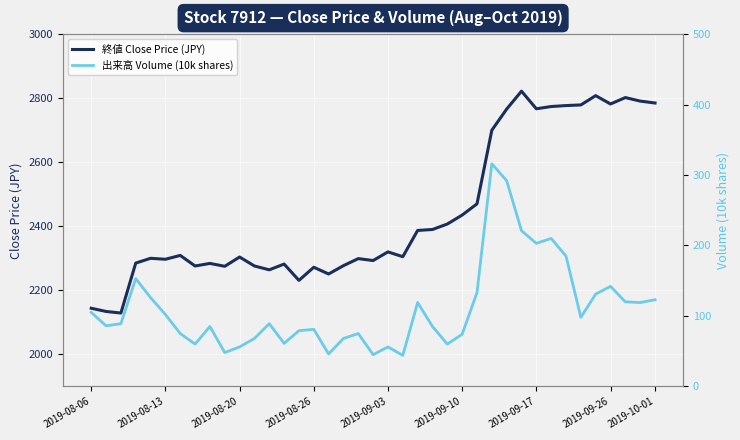

What is the highest value of the 終値 Close Price (JPY) series?

2822